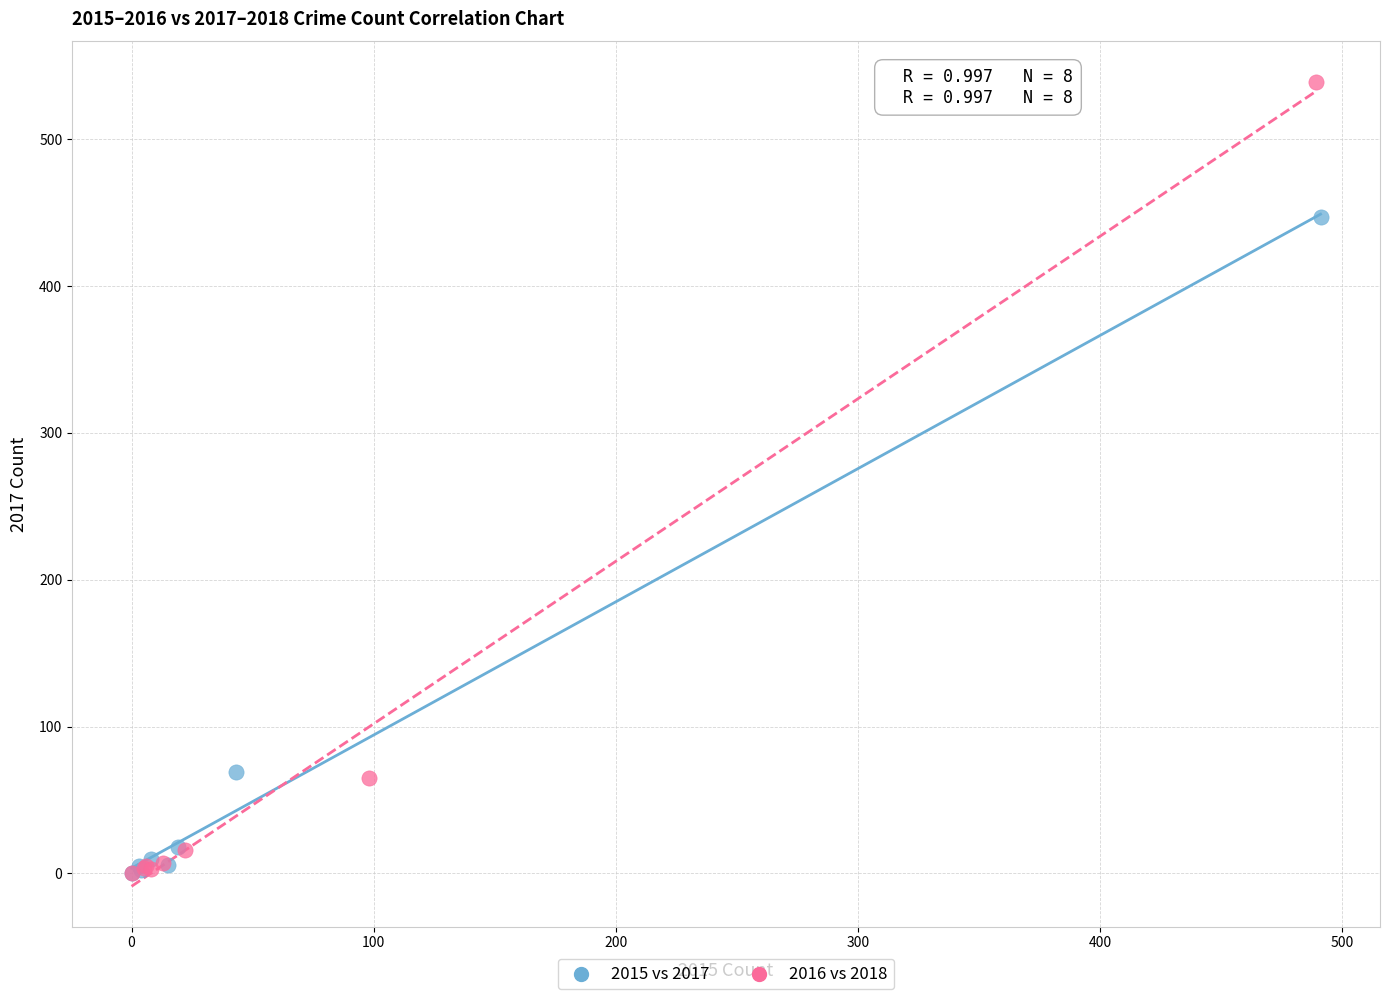

Which series reaches the maximum Y coordinate?

2016 vs 2018